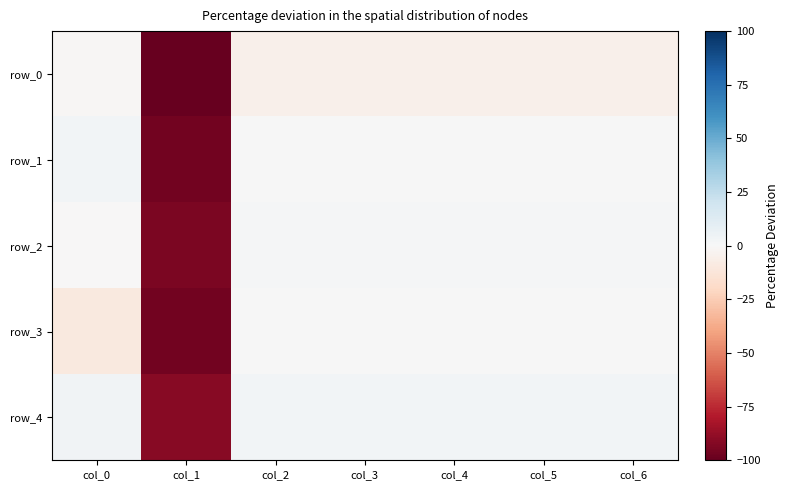

True or false: row_0 has a value of -4.8 at col_5.

True